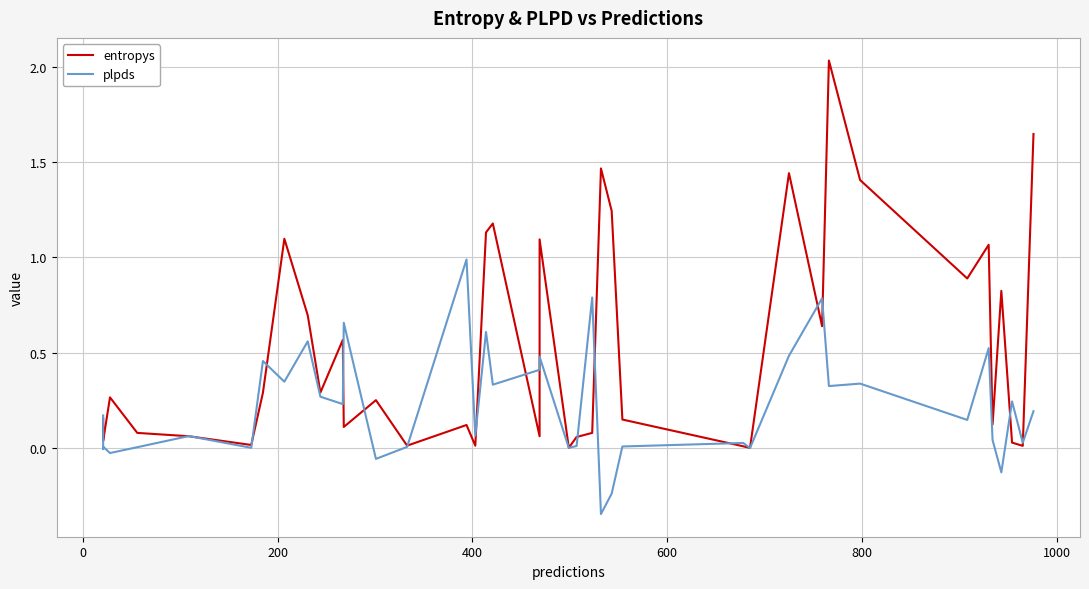

What is the difference between the highest and lowest values at 8?

0.7